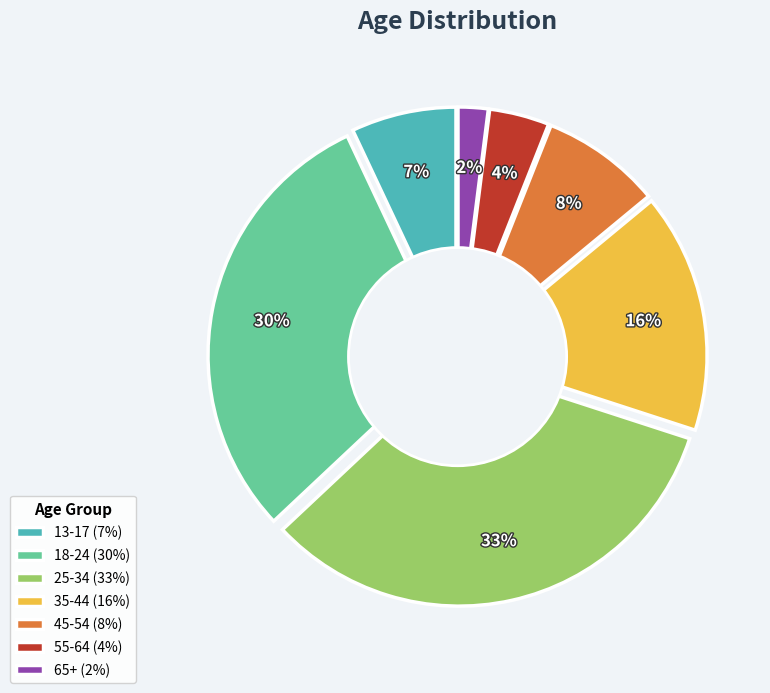

How many segments does this pie chart have?

7